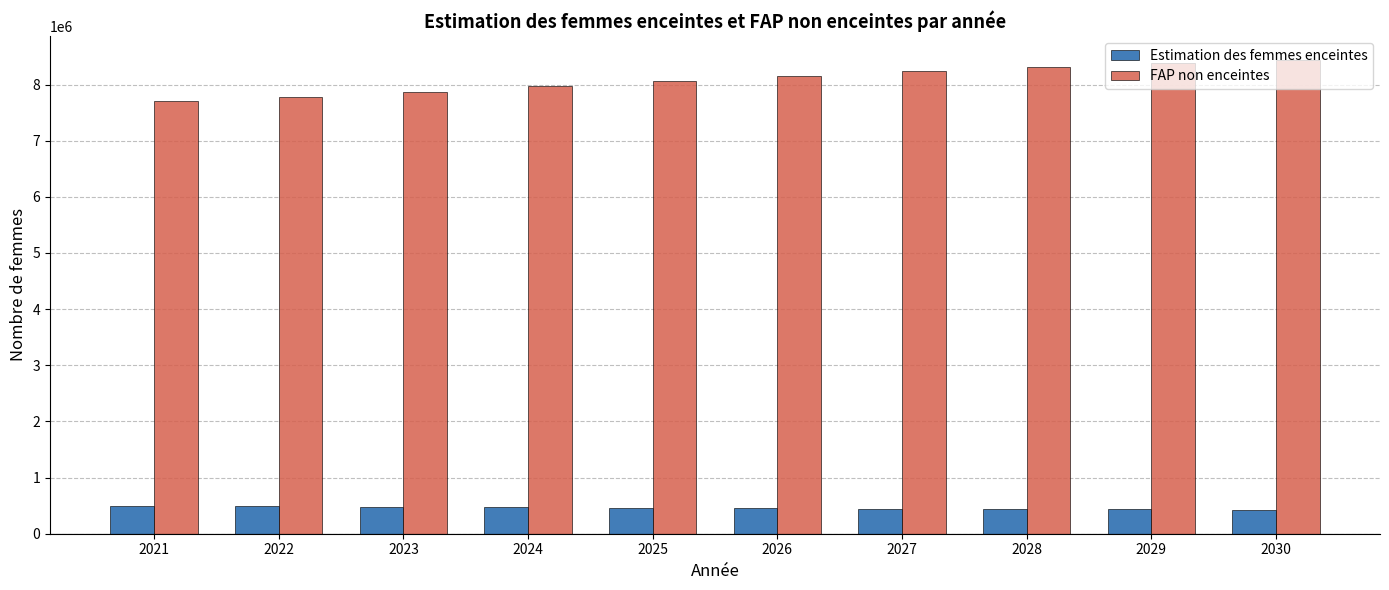

What is the greatest value displayed?

8441509.4